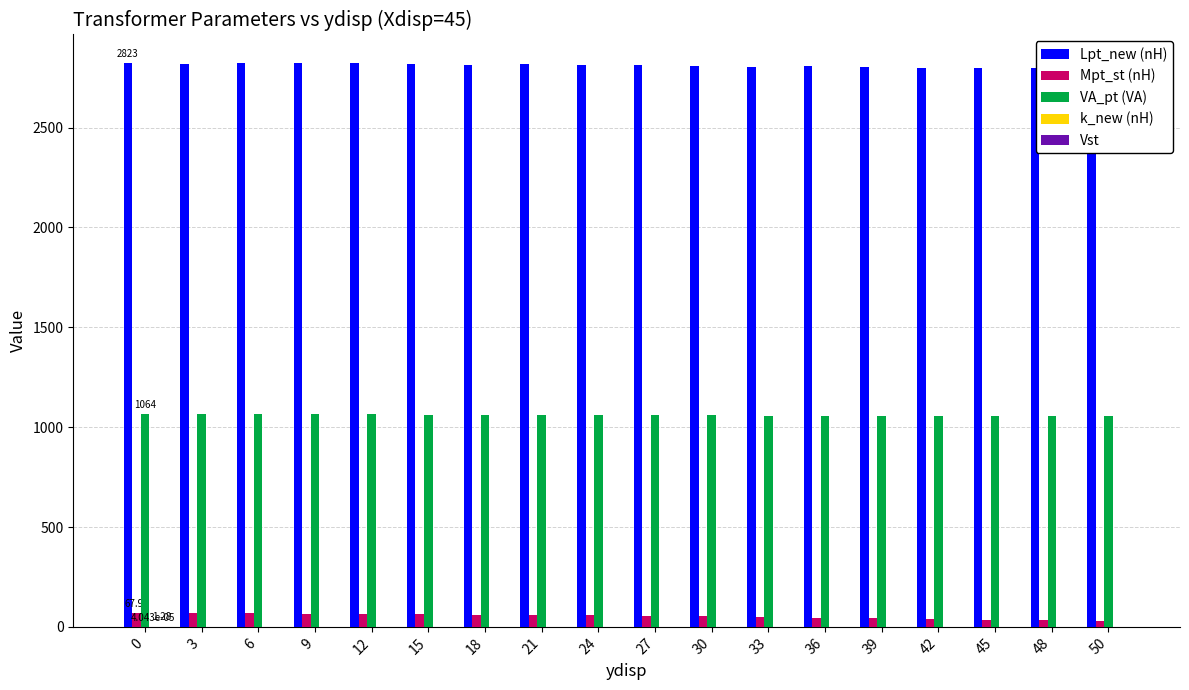

What is the value of the Mpt_st (nH) bar at the 12th from the left?

48.7